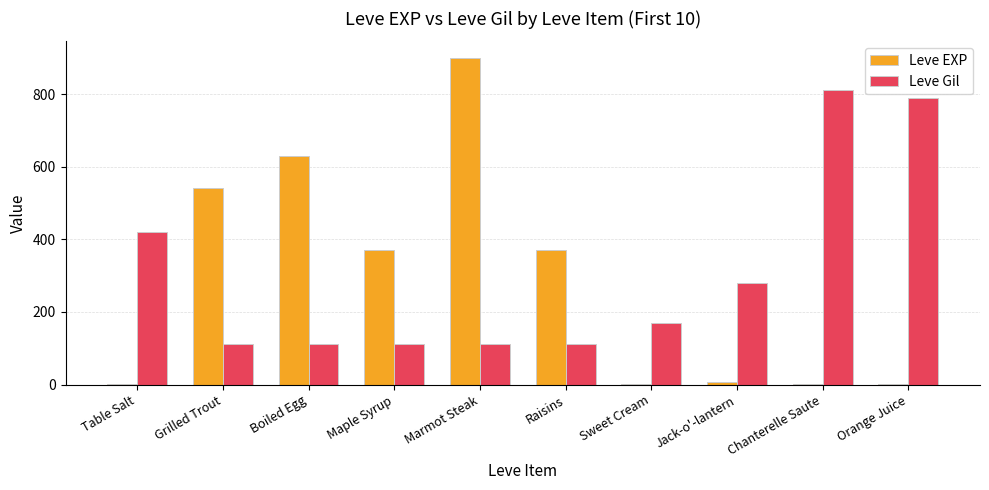

At which label does Leve Gil reach its peak?

Chanterelle Saute